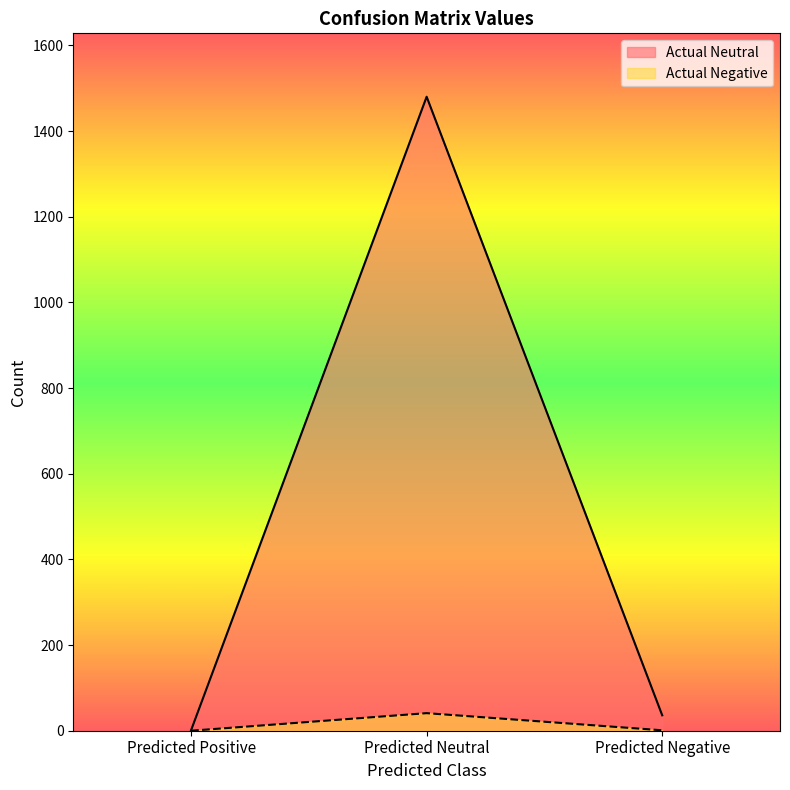

At Predicted Positive, list the series in order from largest to smallest.

Actual Neutral, Actual Negative